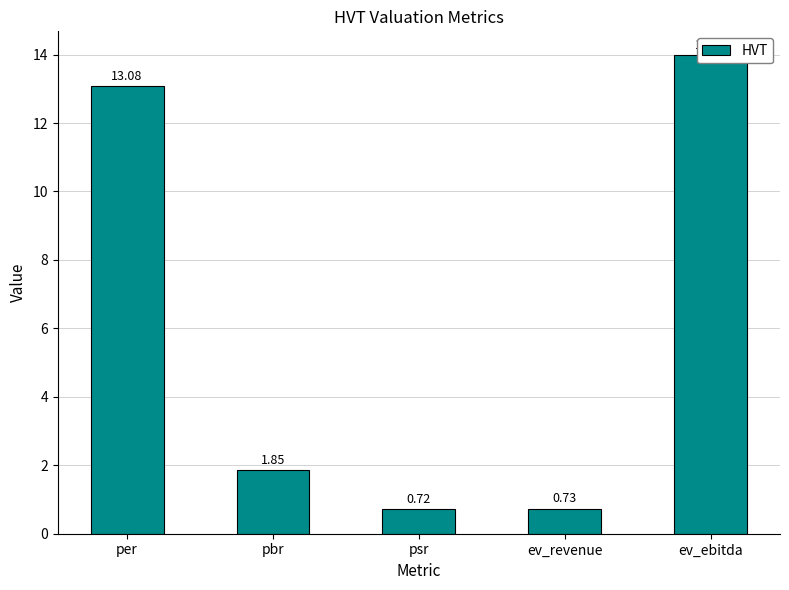

The chart shows a value of 20.5 at ev_ebitda. True or false?

False